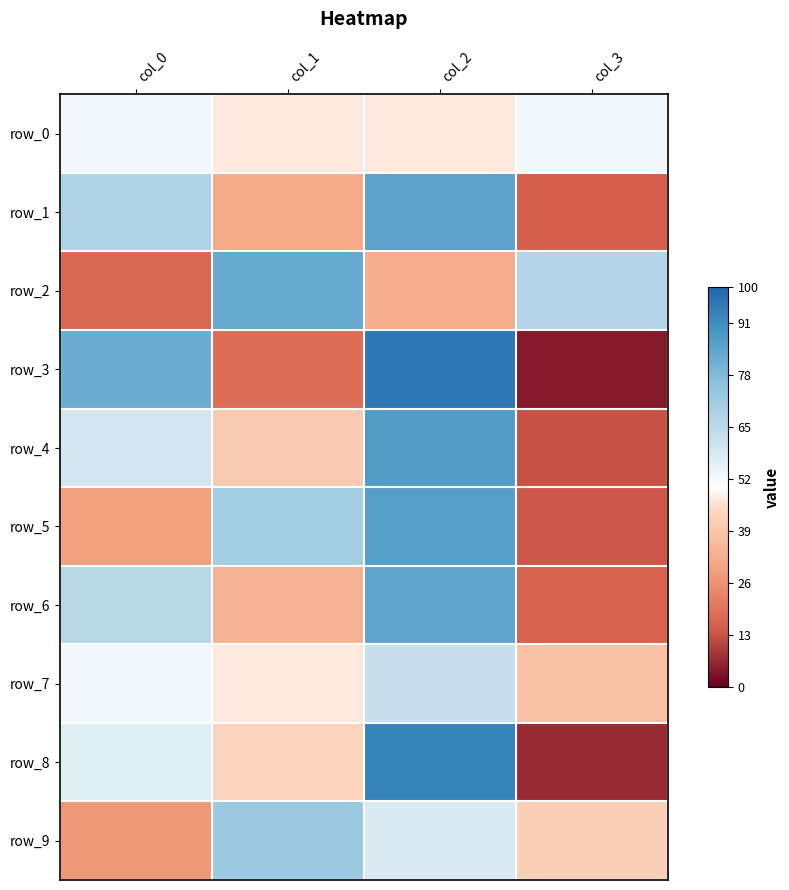

At which label is row_1 closest to 50?

col_0